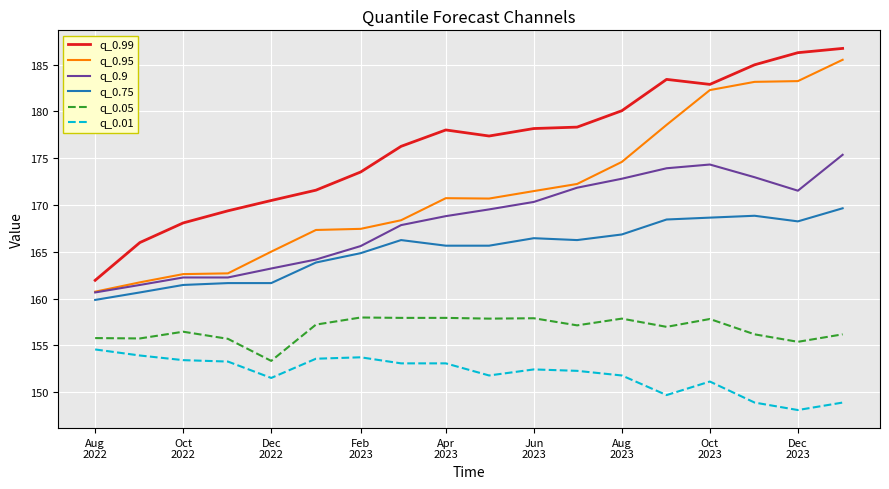

What is the greatest value displayed?

186.7